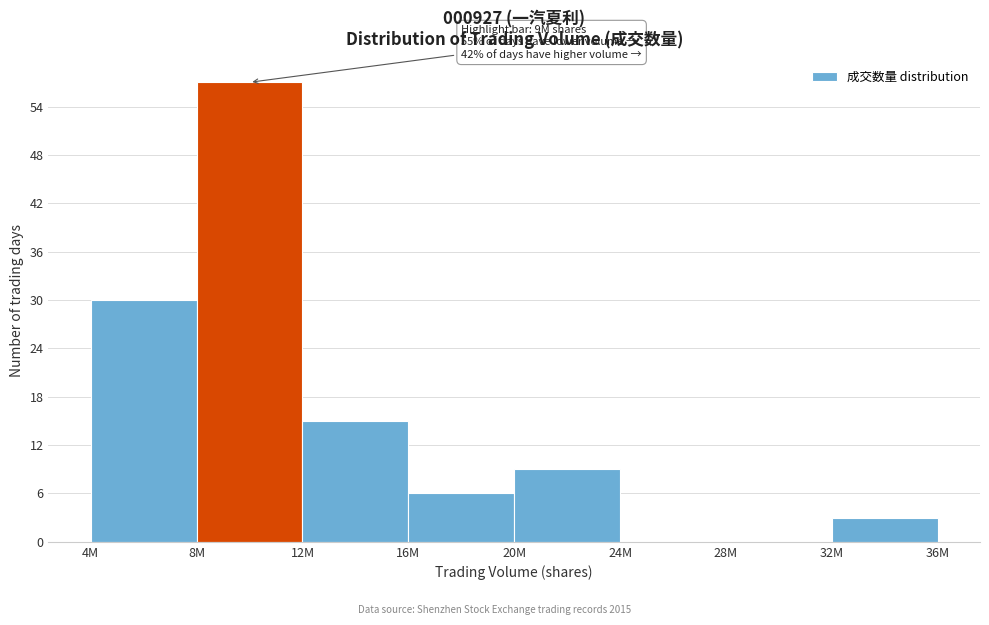

Reading left to right, transcribe all the data shown in this chart.

4M=30	8M=57	12M=15	16M=6	20M=9	24M=0	28M=0	32M=3